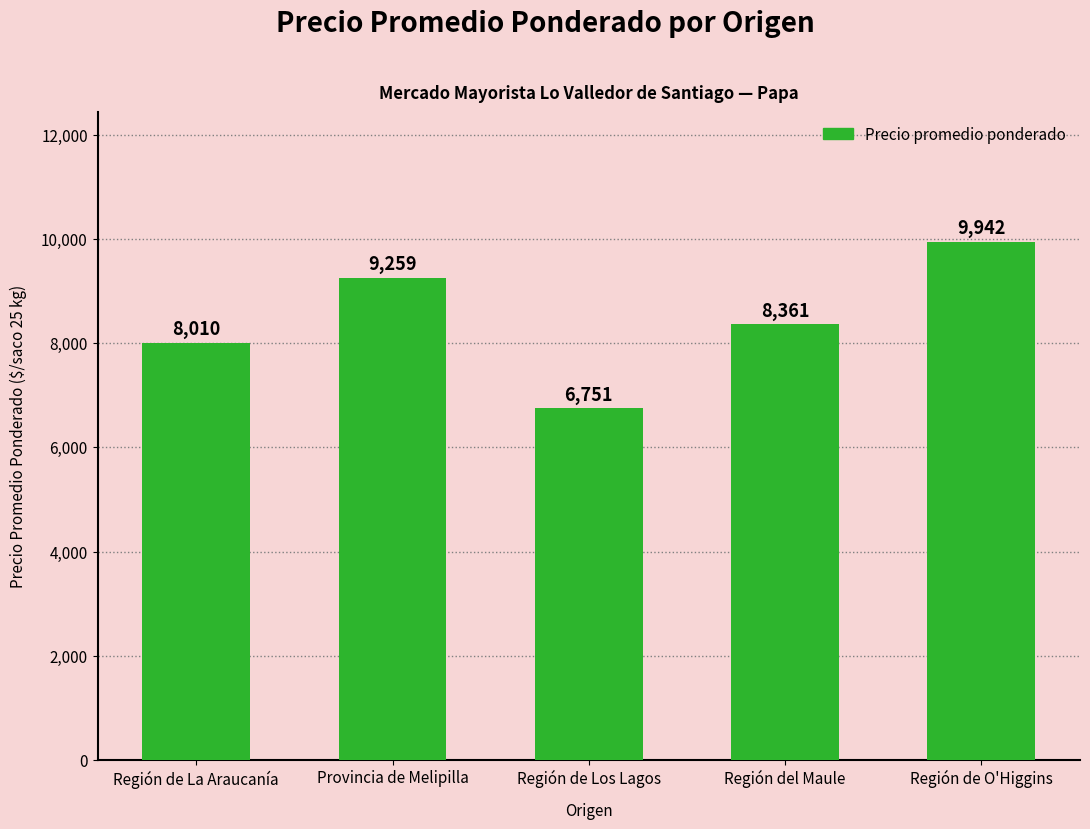

Which has a higher value, Región de Los Lagos or Provincia de Melipilla?

Provincia de Melipilla